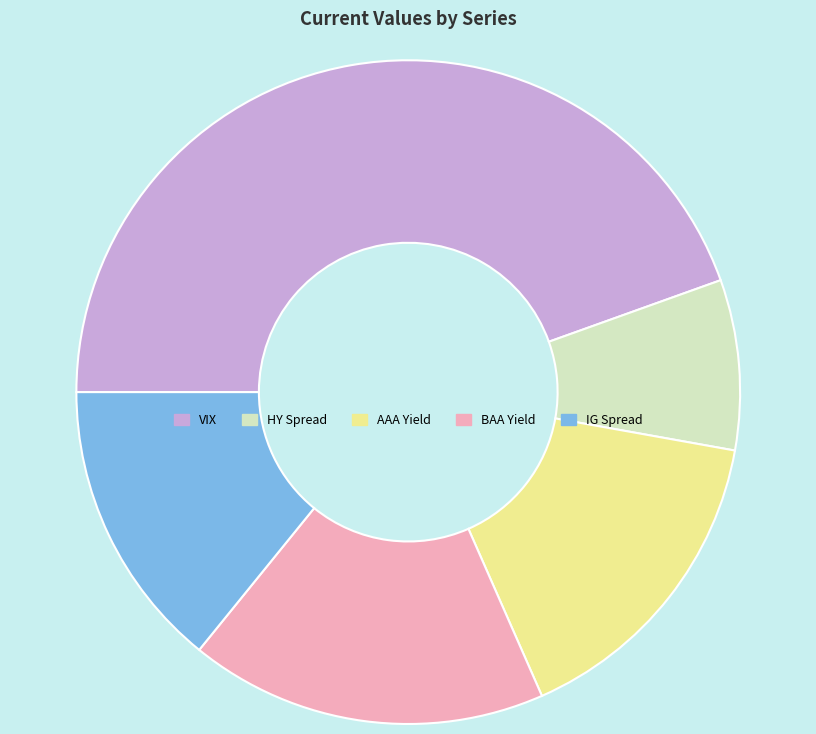

Rank the categories by value from highest to lowest.

VIX, BAA Yield, AAA Yield, IG Spread, HY Spread